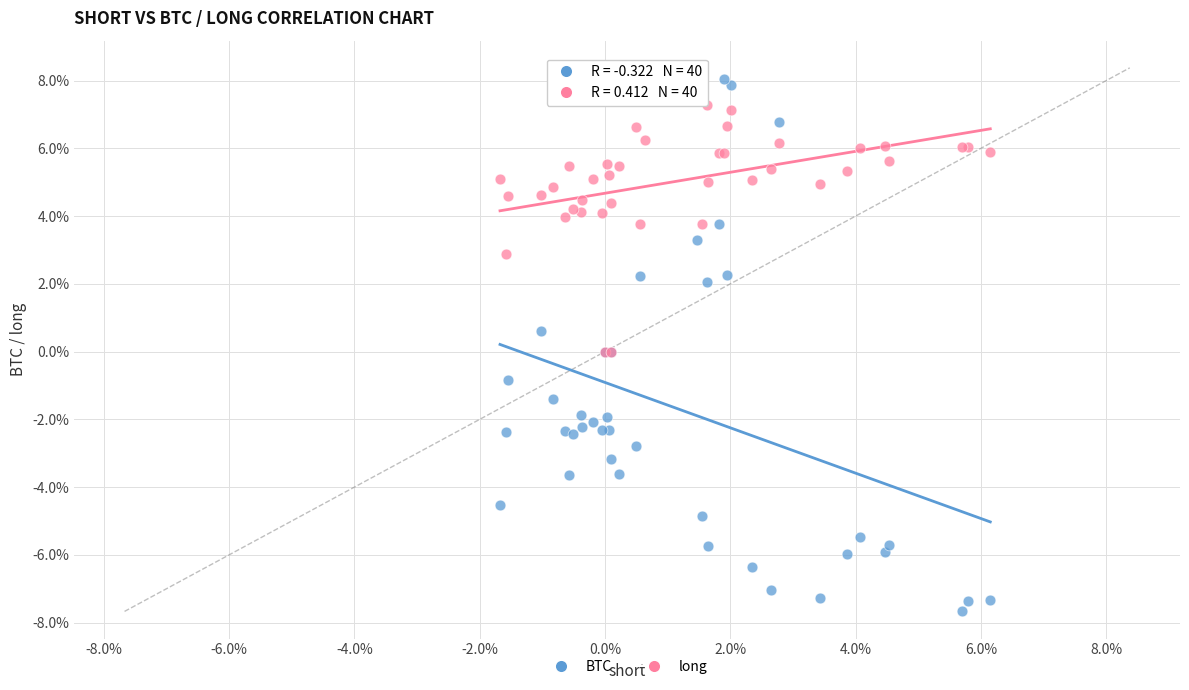

What are all the series names shown in the legend?

BTC, long